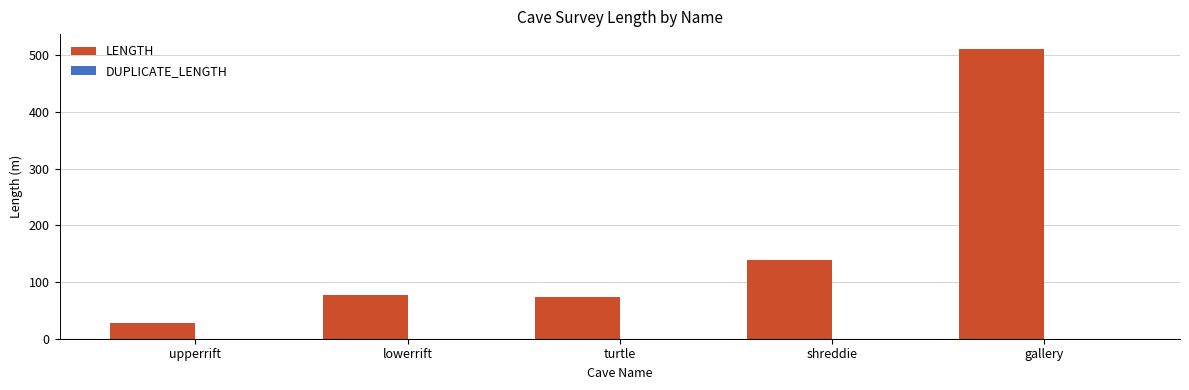

What is the label of the 1st bar from the right?

gallery